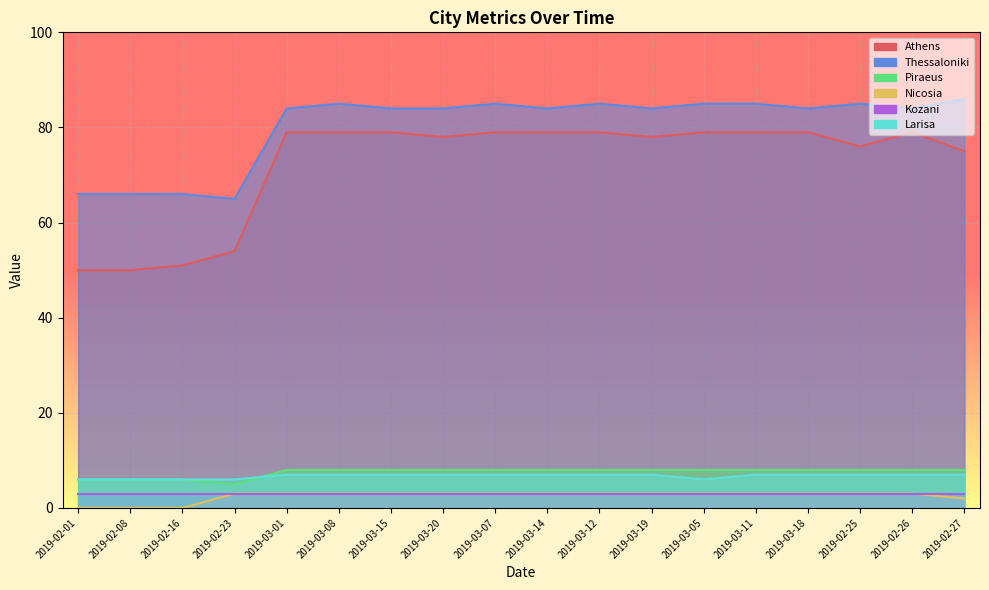

What is the average value of the Nicosia series?

2